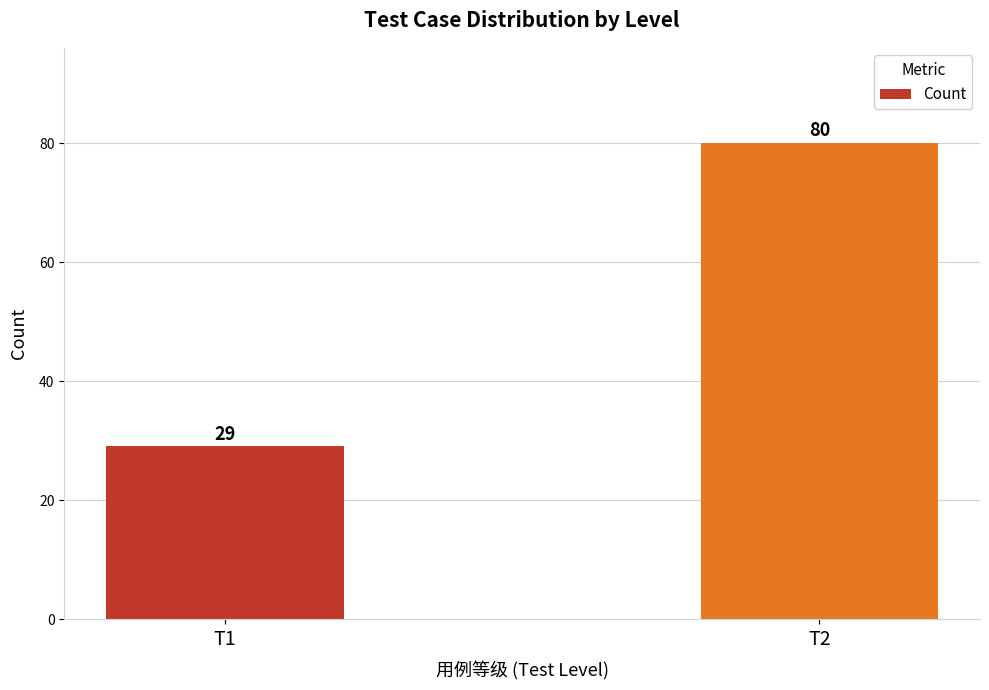

What is the ratio of the value at T1 to the value at T2?

0.4